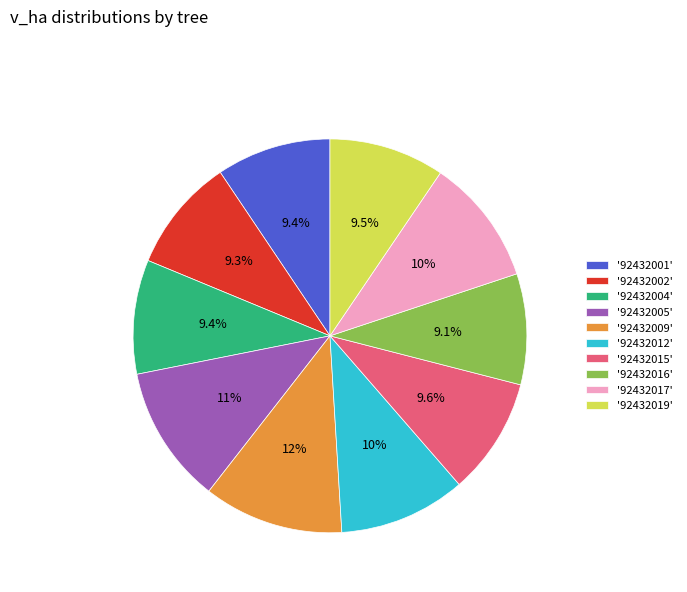

Combined, what portion of the pie is '92432009' and '92432012'?

21.9%